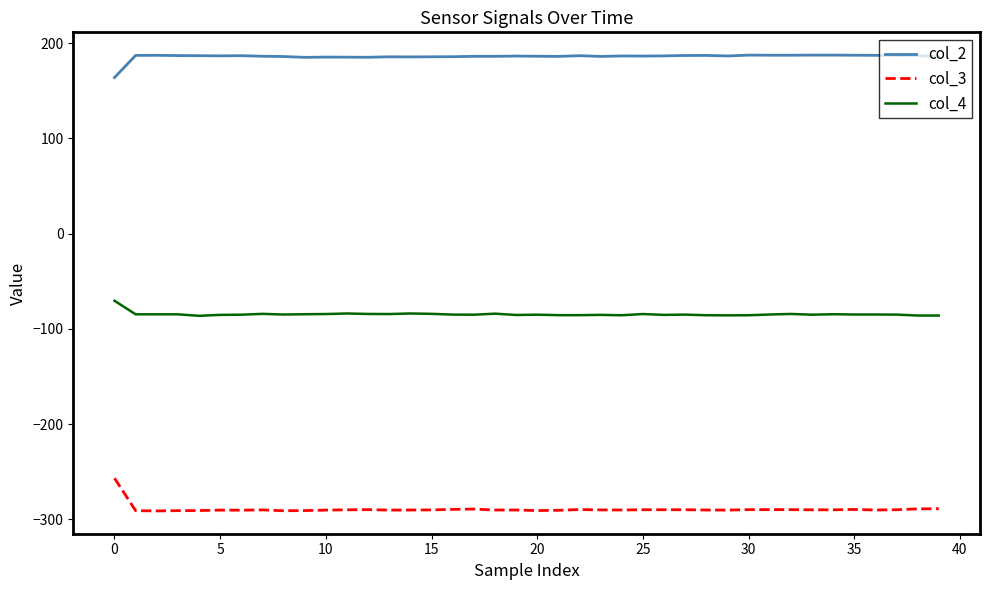

True or false: col_2 and col_4 intersect in this chart.

False